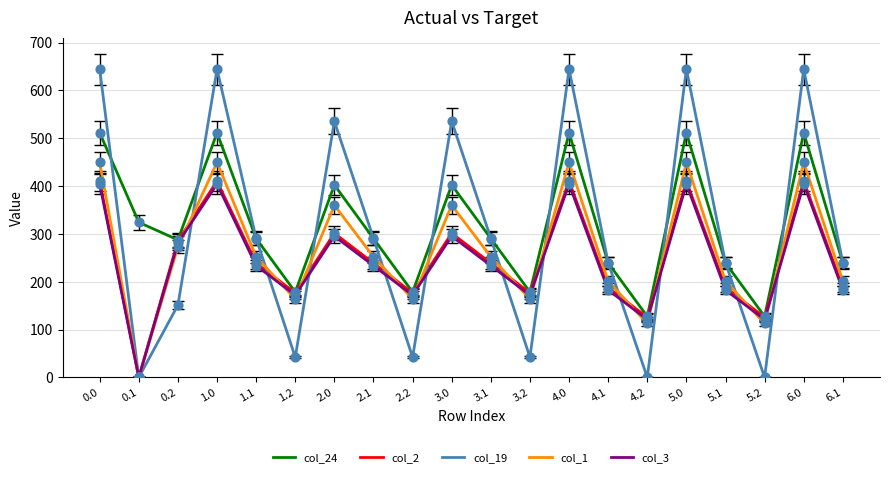

What is the total value across all series at 3.2?

732.8